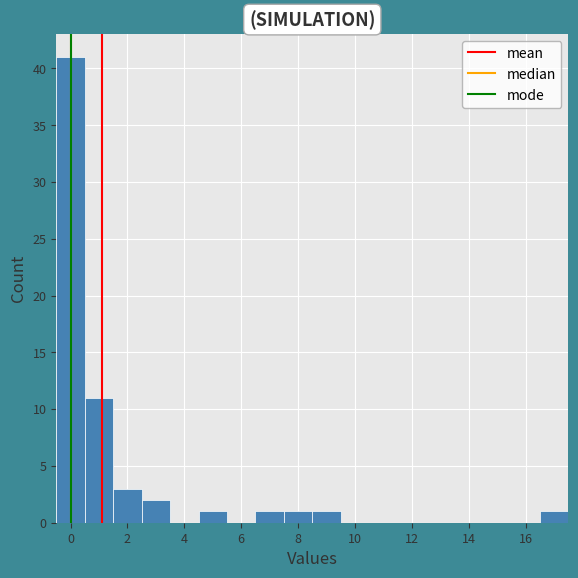

Reading left to right, transcribe this chart: for each bar, give the range it covers on the x-axis and its height. Neither the bar edges nor the heights are printed on the chart, so give them approximately, as read against the axes.

-0.5 to 0.5: 41
0.5 to 1.5: 11
1.5 to 2.5: 3
2.5 to 3.5: 2
3.5 to 4.5: 0
4.5 to 5.5: 1
5.5 to 6.5: 0
6.5 to 7.5: 1
7.5 to 8.5: 1
8.5 to 9.5: 1
9.5 to 10.5: 0
10.5 to 11.5: 0
11.5 to 12.5: 0
12.5 to 13.5: 0
13.5 to 14.5: 0
14.5 to 15.5: 0
15.5 to 16.5: 0
16.5 to 17.5: 1